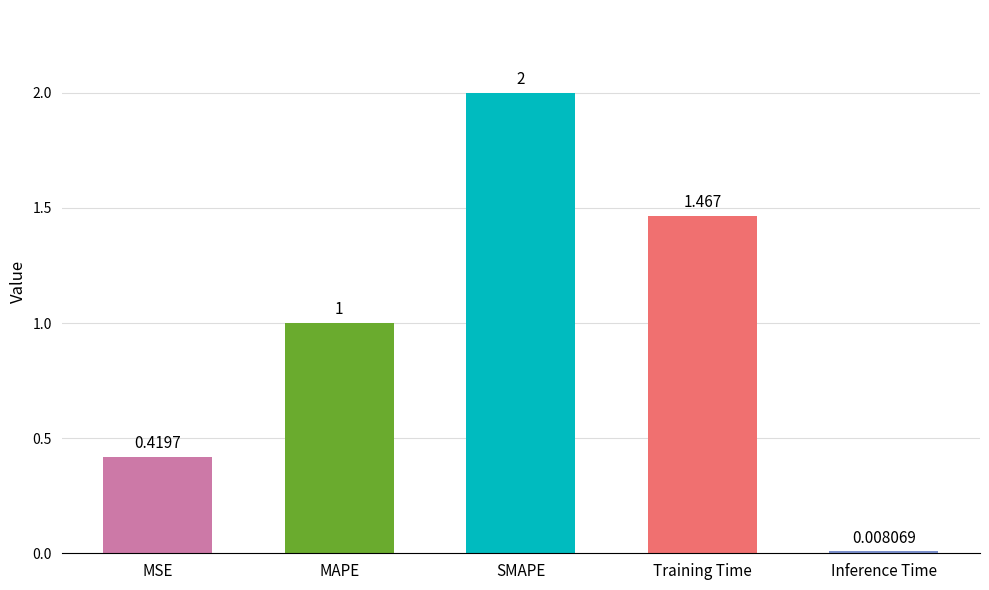

Between MSE and Inference Time, which is larger?

MSE